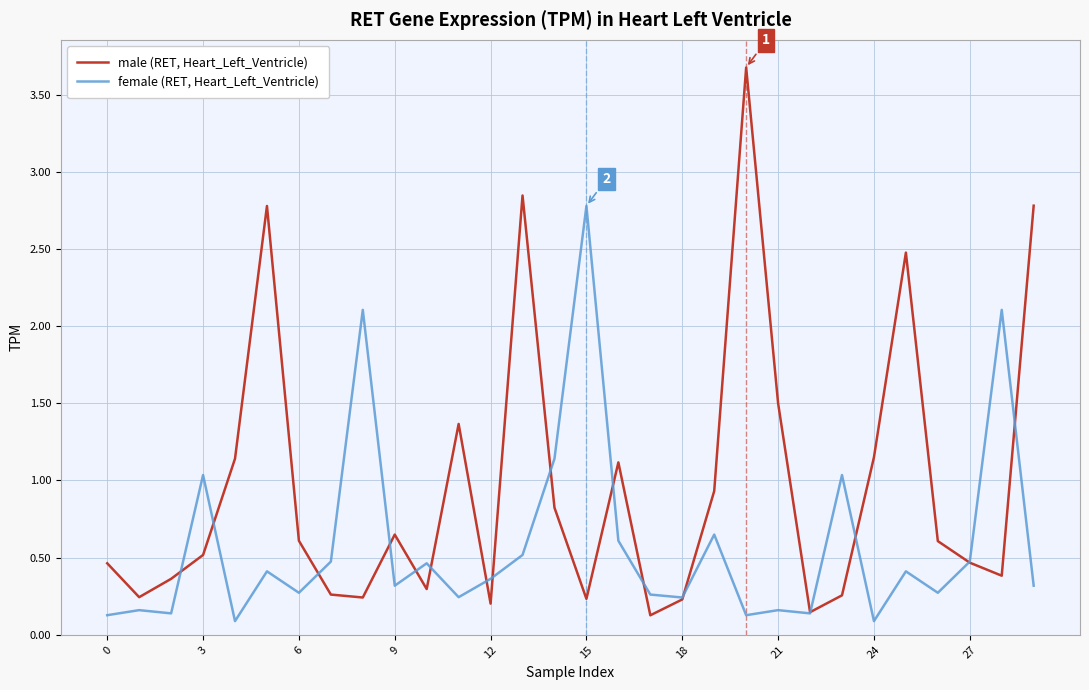

Which series has the widest spread of values?

male (RET, Heart_Left_Ventricle)